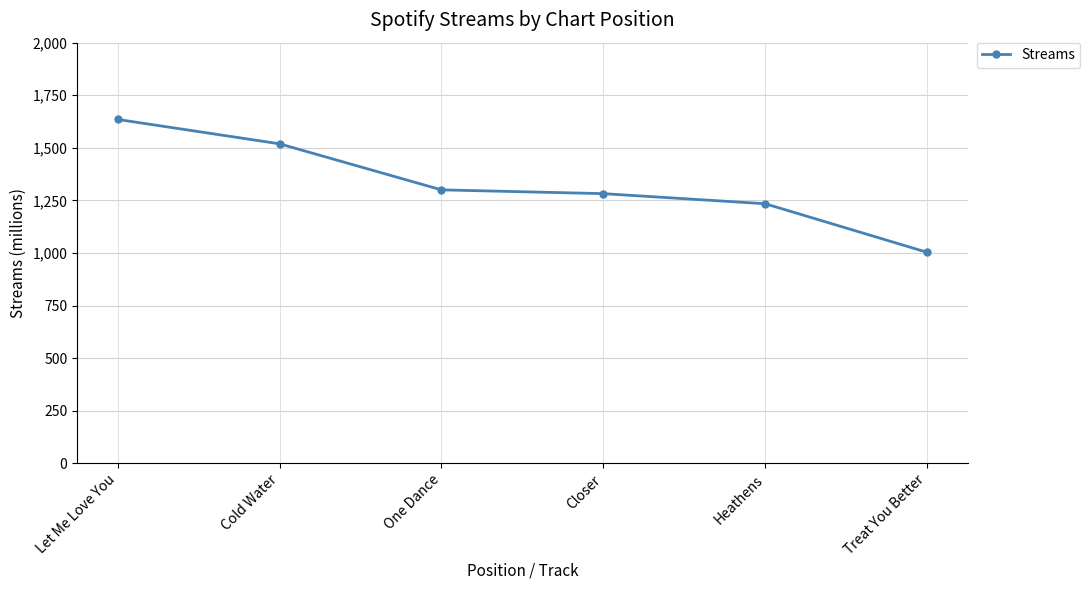

What is the sum of the values at Heathens and Closer?

2516